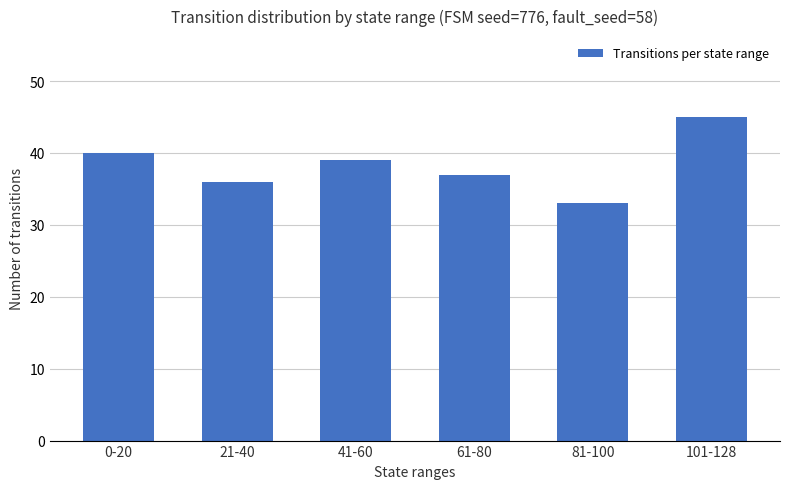

Which category has the lowest value across all series?

81-100